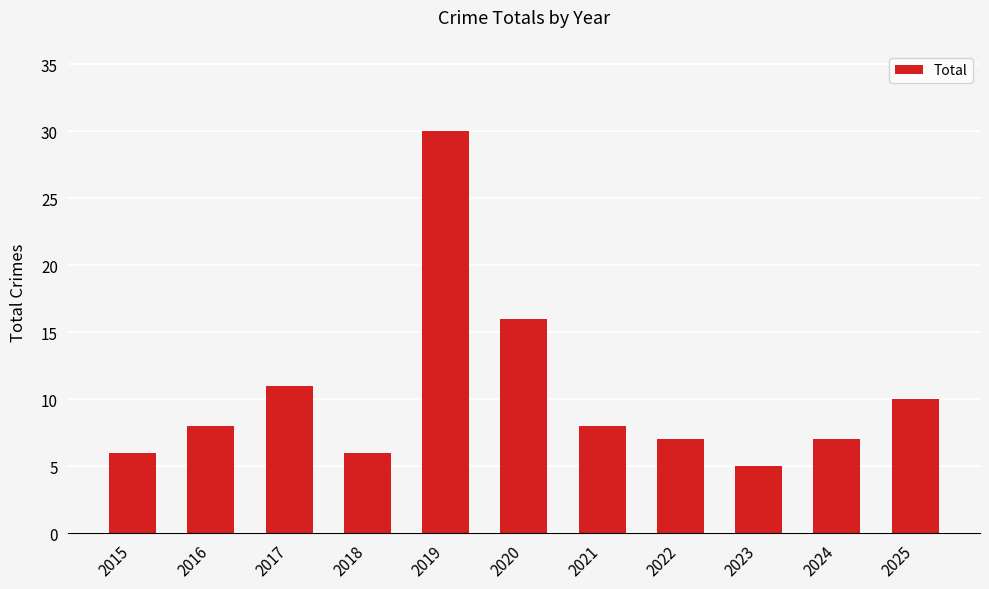

What is the value of the 6th bar from the left?

16